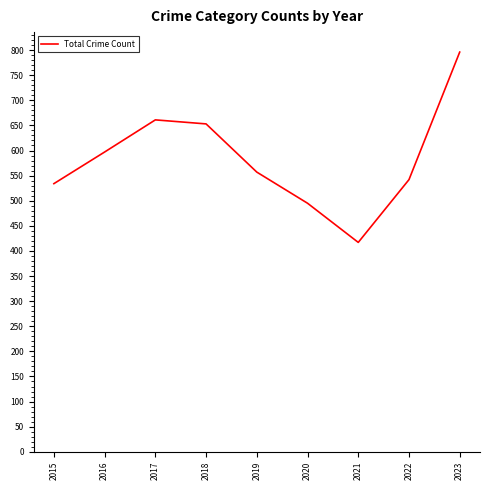

Where is the data nearest to the value 606?

2016